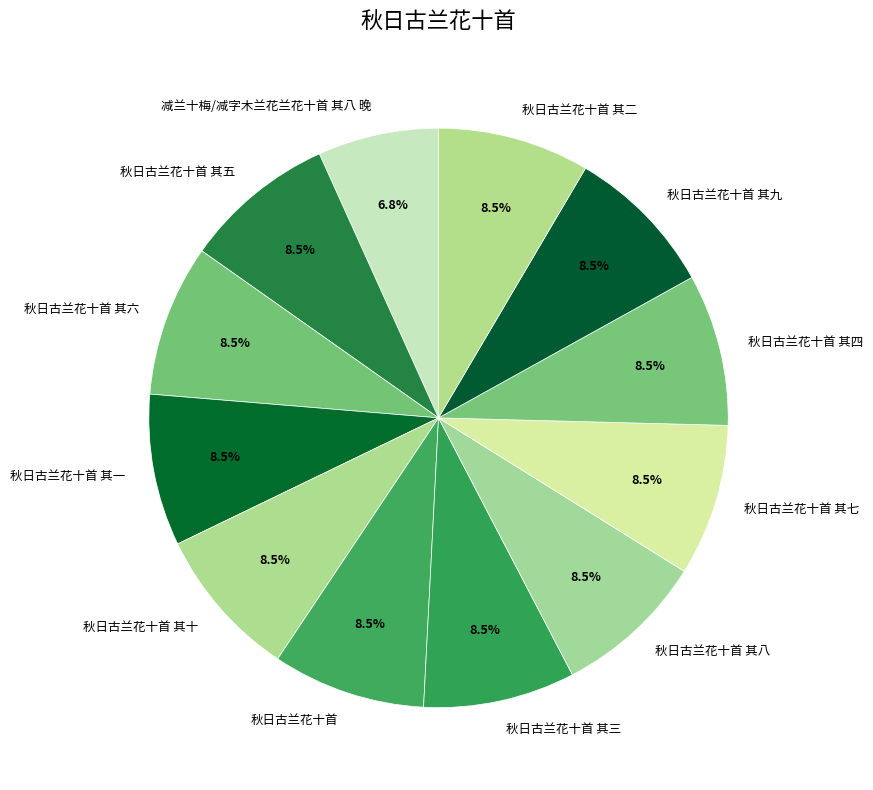

To the nearest percent, what is the combined percentage of 秋日古兰花十首 其二 and 秋日古兰花十首 其六?

17%